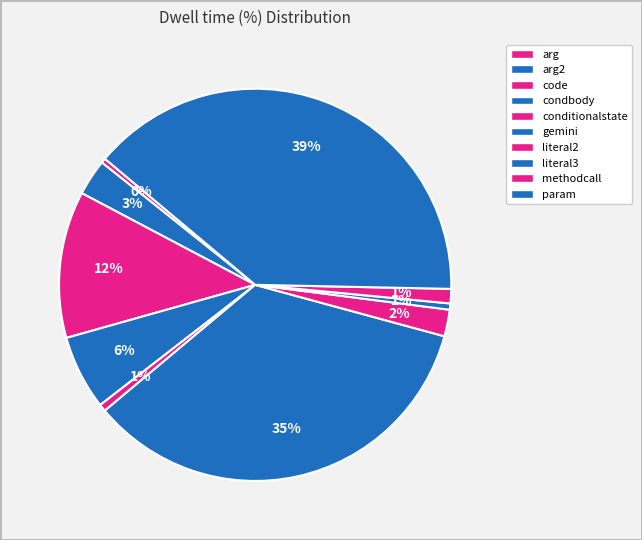

To the nearest percent, what is the average slice percentage?

10%